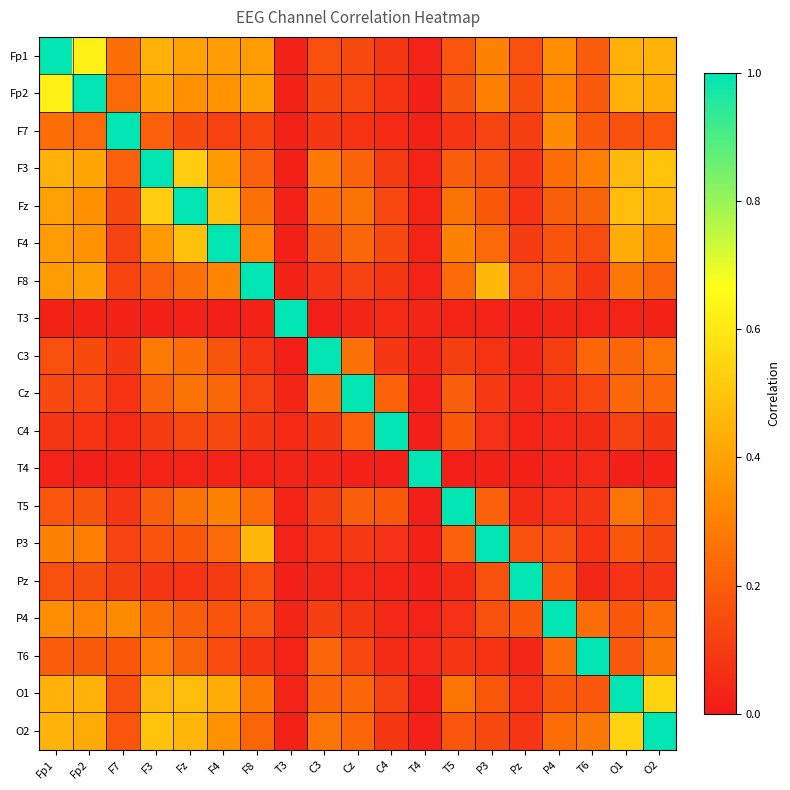

Reading right to left, list all the values displayed in this chart.

Fp1: O2=0.4	O1=0.4	T6=0.2	P4=0.3	Pz=0.2	P3=0.3	T5=0.2	T4=0.0	C4=0.1	Cz=0.1	C3=0.2	T3=0.0	F8=0.4	F4=0.4	Fz=0.4	F3=0.4	F7=0.2	Fp2=0.6	Fp1=1.0
Fp2: O2=0.4	O1=0.4	T6=0.2	P4=0.3	Pz=0.2	P3=0.3	T5=0.2	T4=0.0	C4=0.1	Cz=0.1	C3=0.1	T3=0.0	F8=0.4	F4=0.4	Fz=0.3	F3=0.4	F7=0.2	Fp2=1.0	Fp1=0.6
F7: O2=0.2	O1=0.2	T6=0.2	P4=0.3	Pz=0.1	P3=0.1	T5=0.1	T4=0.0	C4=0.0	Cz=0.1	C3=0.1	T3=0.0	F8=0.1	F4=0.1	Fz=0.1	F3=0.2	F7=1.0	Fp2=0.2	Fp1=0.2
F3: O2=0.5	O1=0.5	T6=0.3	P4=0.2	Pz=0.1	P3=0.2	T5=0.2	T4=0.0	C4=0.1	Cz=0.2	C3=0.3	T3=0.0	F8=0.2	F4=0.4	Fz=0.5	F3=1.0	F7=0.2	Fp2=0.4	Fp1=0.4
Fz: O2=0.5	O1=0.5	T6=0.2	P4=0.2	Pz=0.1	P3=0.2	T5=0.3	T4=0.0	C4=0.1	Cz=0.3	C3=0.3	T3=0.0	F8=0.3	F4=0.5	Fz=1.0	F3=0.5	F7=0.1	Fp2=0.3	Fp1=0.4
F4: O2=0.4	O1=0.4	T6=0.1	P4=0.2	Pz=0.1	P3=0.2	T5=0.3	T4=0.0	C4=0.1	Cz=0.2	C3=0.2	T3=0.0	F8=0.3	F4=1.0	Fz=0.5	F3=0.4	F7=0.1	Fp2=0.4	Fp1=0.4
F8: O2=0.2	O1=0.3	T6=0.1	P4=0.2	Pz=0.2	P3=0.5	T5=0.2	T4=0.0	C4=0.1	Cz=0.1	C3=0.1	T3=0.0	F8=1.0	F4=0.3	Fz=0.3	F3=0.2	F7=0.1	Fp2=0.4	Fp1=0.4
T3: O2=0.0	O1=0.0	T6=0.0	P4=0.0	Pz=0.0	P3=0.0	T5=0.0	T4=0.0	C4=0.0	Cz=0.0	C3=0.0	T3=1.0	F8=0.0	F4=0.0	Fz=0.0	F3=0.0	F7=0.0	Fp2=0.0	Fp1=0.0
C3: O2=0.3	O1=0.2	T6=0.2	P4=0.1	Pz=0.0	P3=0.1	T5=0.1	T4=0.0	C4=0.1	Cz=0.3	C3=1.0	T3=0.0	F8=0.1	F4=0.2	Fz=0.3	F3=0.3	F7=0.1	Fp2=0.1	Fp1=0.2
Cz: O2=0.2	O1=0.2	T6=0.1	P4=0.1	Pz=0.0	P3=0.1	T5=0.2	T4=0.0	C4=0.2	Cz=1.0	C3=0.3	T3=0.0	F8=0.1	F4=0.2	Fz=0.3	F3=0.2	F7=0.1	Fp2=0.1	Fp1=0.1
C4: O2=0.1	O1=0.1	T6=0.1	P4=0.0	Pz=0.0	P3=0.1	T5=0.2	T4=0.0	C4=1.0	Cz=0.2	C3=0.1	T3=0.0	F8=0.1	F4=0.1	Fz=0.1	F3=0.1	F7=0.0	Fp2=0.1	Fp1=0.1
T4: O2=0.0	O1=0.0	T6=0.0	P4=0.0	Pz=0.0	P3=0.0	T5=0.0	T4=1.0	C4=0.0	Cz=0.0	C3=0.0	T3=0.0	F8=0.0	F4=0.0	Fz=0.0	F3=0.0	F7=0.0	Fp2=0.0	Fp1=0.0
T5: O2=0.2	O1=0.3	T6=0.1	P4=0.1	Pz=0.1	P3=0.2	T5=1.0	T4=0.0	C4=0.2	Cz=0.2	C3=0.1	T3=0.0	F8=0.2	F4=0.3	Fz=0.3	F3=0.2	F7=0.1	Fp2=0.2	Fp1=0.2
P3: O2=0.1	O1=0.2	T6=0.1	P4=0.2	Pz=0.2	P3=1.0	T5=0.2	T4=0.0	C4=0.1	Cz=0.1	C3=0.1	T3=0.0	F8=0.5	F4=0.2	Fz=0.2	F3=0.2	F7=0.1	Fp2=0.3	Fp1=0.3
Pz: O2=0.1	O1=0.1	T6=0.0	P4=0.2	Pz=1.0	P3=0.2	T5=0.1	T4=0.0	C4=0.0	Cz=0.0	C3=0.0	T3=0.0	F8=0.2	F4=0.1	Fz=0.1	F3=0.1	F7=0.1	Fp2=0.2	Fp1=0.2
P4: O2=0.2	O1=0.2	T6=0.2	P4=1.0	Pz=0.2	P3=0.2	T5=0.1	T4=0.0	C4=0.0	Cz=0.1	C3=0.1	T3=0.0	F8=0.2	F4=0.2	Fz=0.2	F3=0.2	F7=0.3	Fp2=0.3	Fp1=0.3
T6: O2=0.3	O1=0.2	T6=1.0	P4=0.2	Pz=0.0	P3=0.1	T5=0.1	T4=0.0	C4=0.1	Cz=0.1	C3=0.2	T3=0.0	F8=0.1	F4=0.1	Fz=0.2	F3=0.3	F7=0.2	Fp2=0.2	Fp1=0.2
O1: O2=0.5	O1=1.0	T6=0.2	P4=0.2	Pz=0.1	P3=0.2	T5=0.3	T4=0.0	C4=0.1	Cz=0.2	C3=0.2	T3=0.0	F8=0.3	F4=0.4	Fz=0.5	F3=0.5	F7=0.2	Fp2=0.4	Fp1=0.4
O2: O2=1.0	O1=0.5	T6=0.3	P4=0.2	Pz=0.1	P3=0.1	T5=0.2	T4=0.0	C4=0.1	Cz=0.2	C3=0.3	T3=0.0	F8=0.2	F4=0.4	Fz=0.5	F3=0.5	F7=0.2	Fp2=0.4	Fp1=0.4